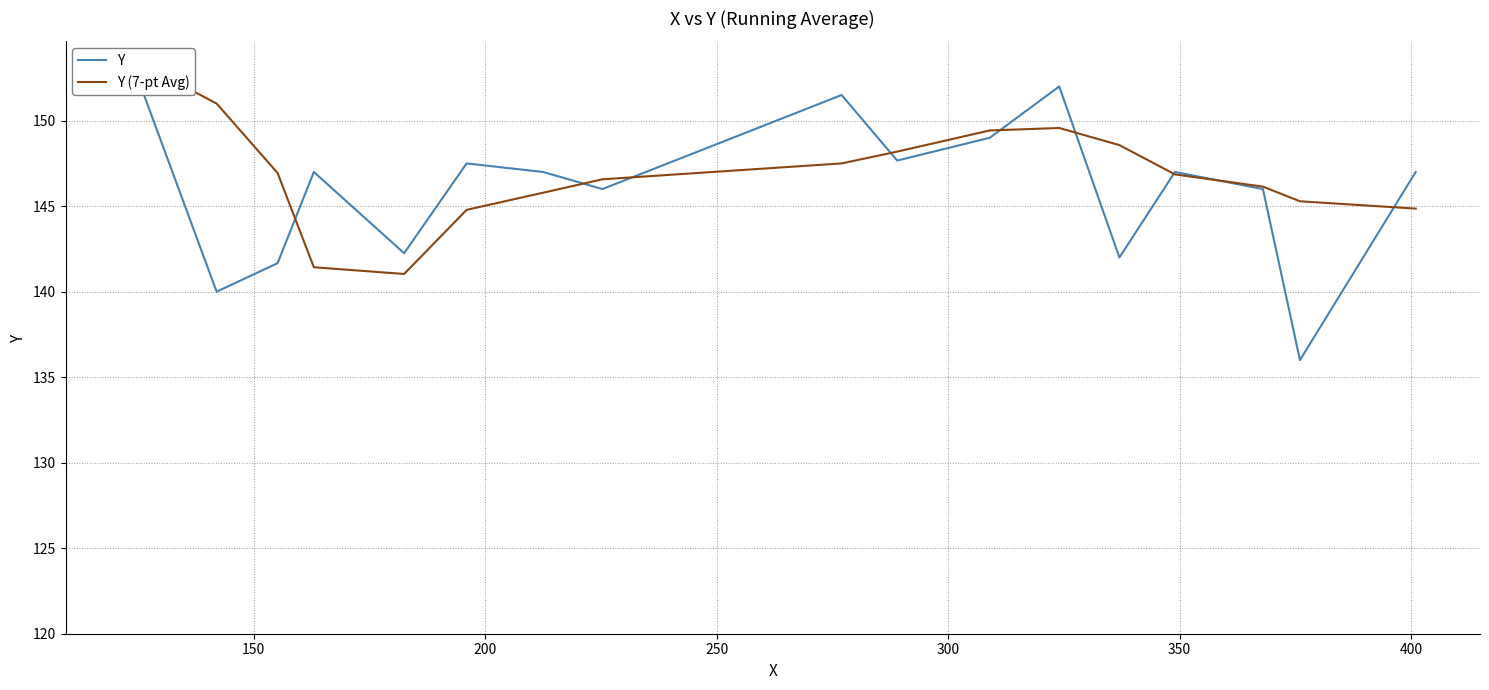

The value of Y at 10 is 238.4. True or false?

False